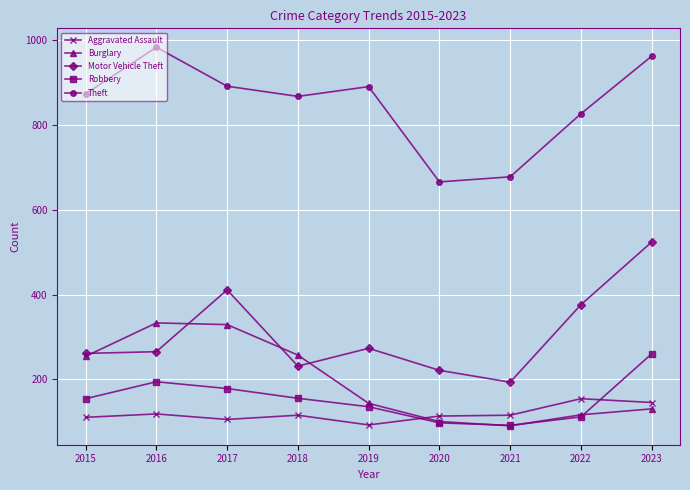

In Aggravated Assault, how many points are higher than both neighbors (excluding endpoints)?

3